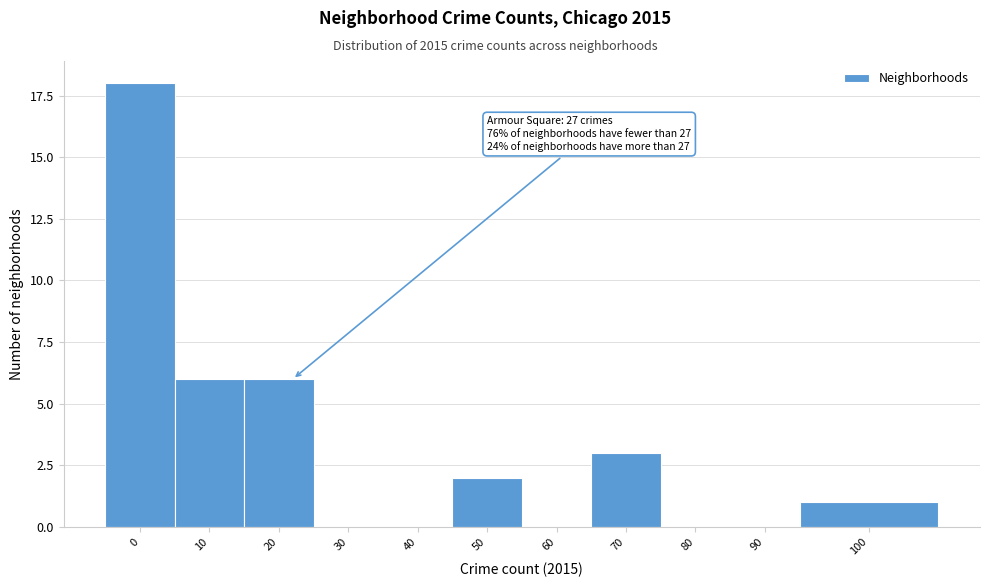

Reading right to left, what are all the values shown in this chart?

100=1	90=0	80=0	70=3	60=0	50=2	40=0	30=0	20=6	10=6	0=18